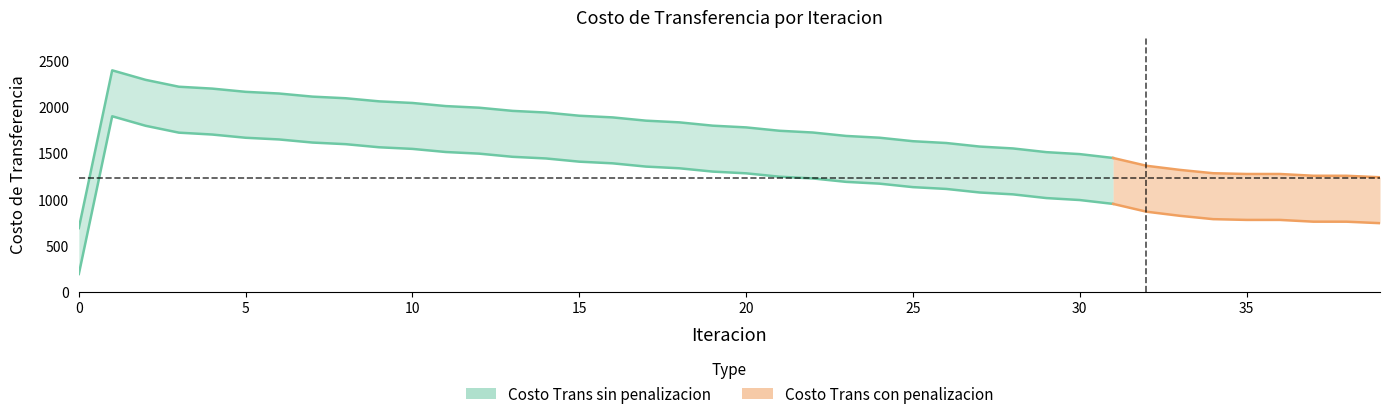

What is the sum of all Costo Trans sin penalizacion values?

69296.6